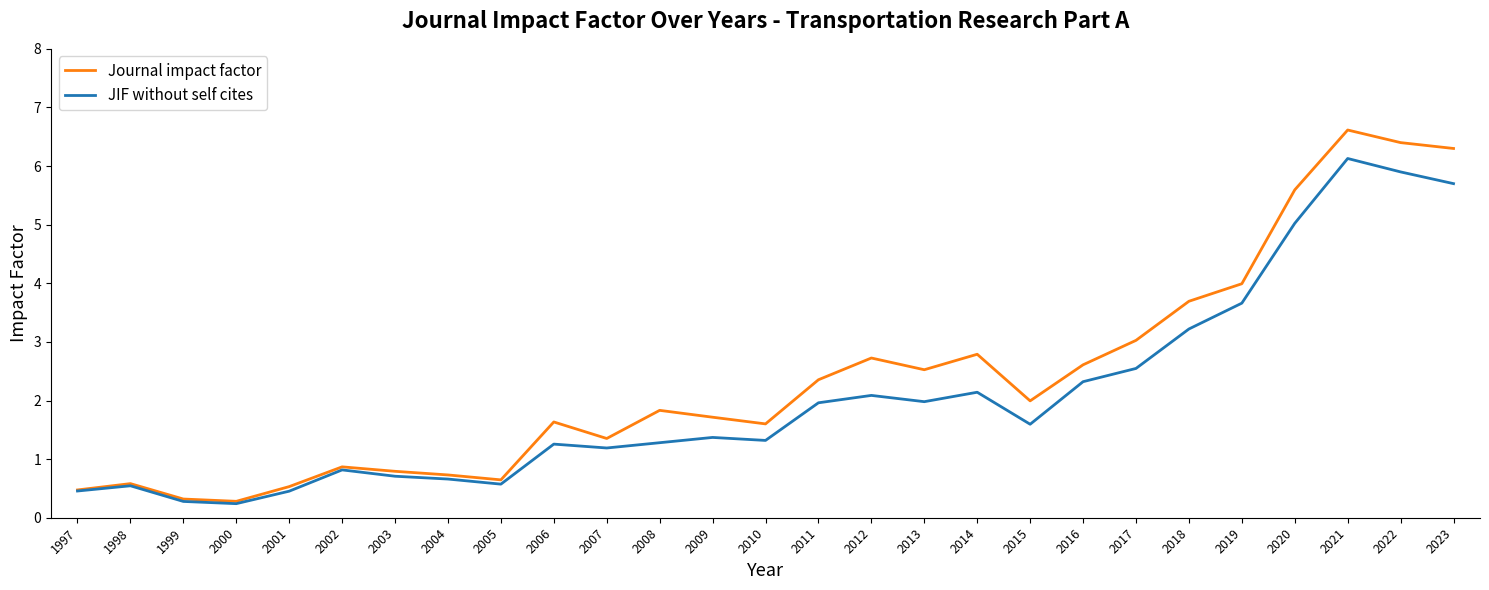

What is the minimum value for JIF without self cites?

0.2